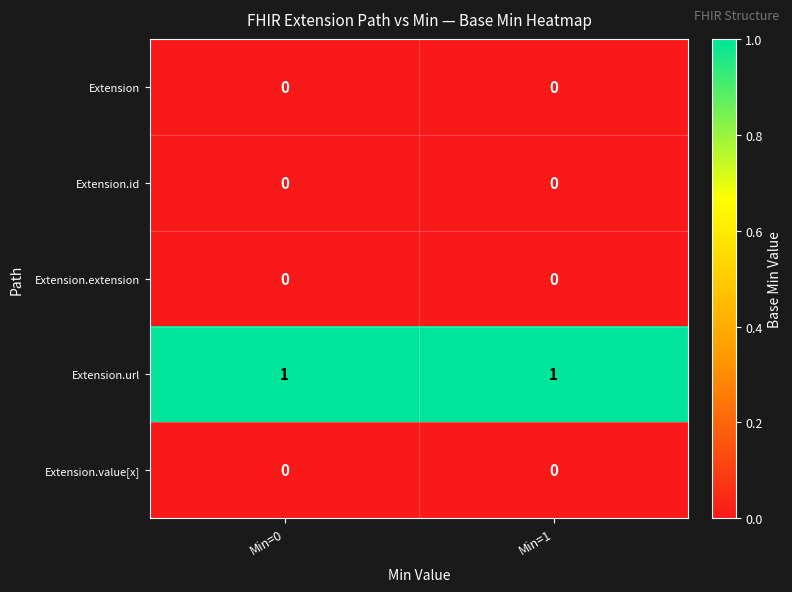

Is the value of Extension.url at Min=1 greater than the value of Extension.value[x] at Min=0?

Yes